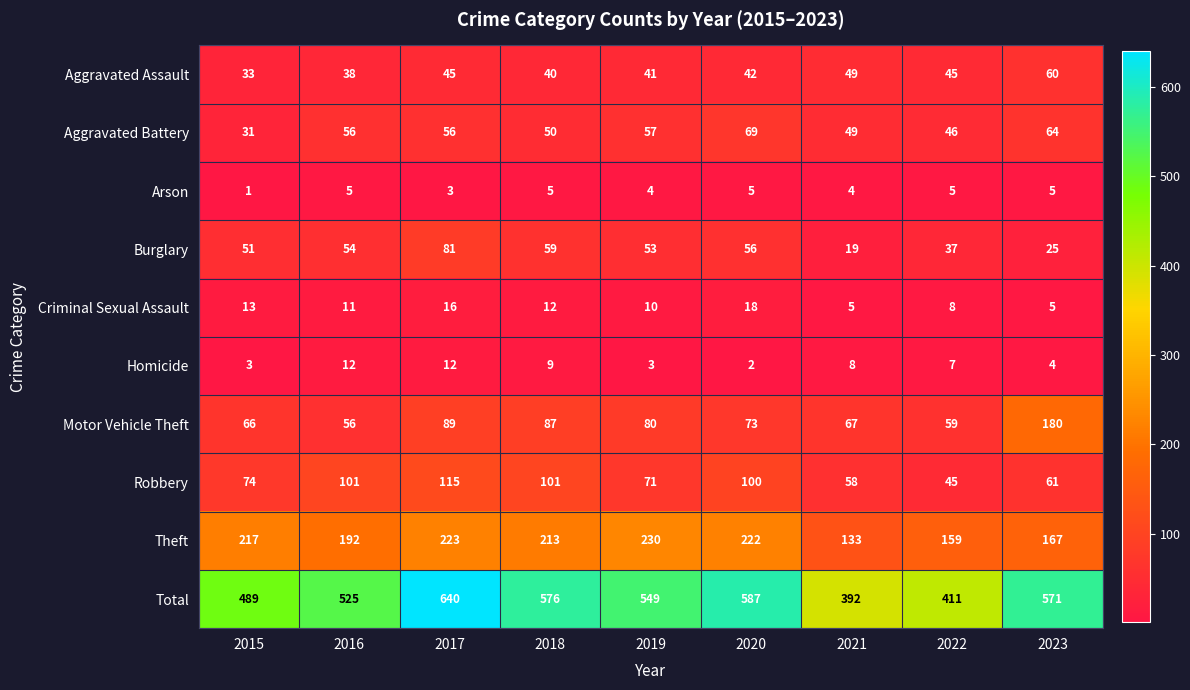

What value does the Criminal Sexual Assault series have at 2019, to the nearest 5?

10